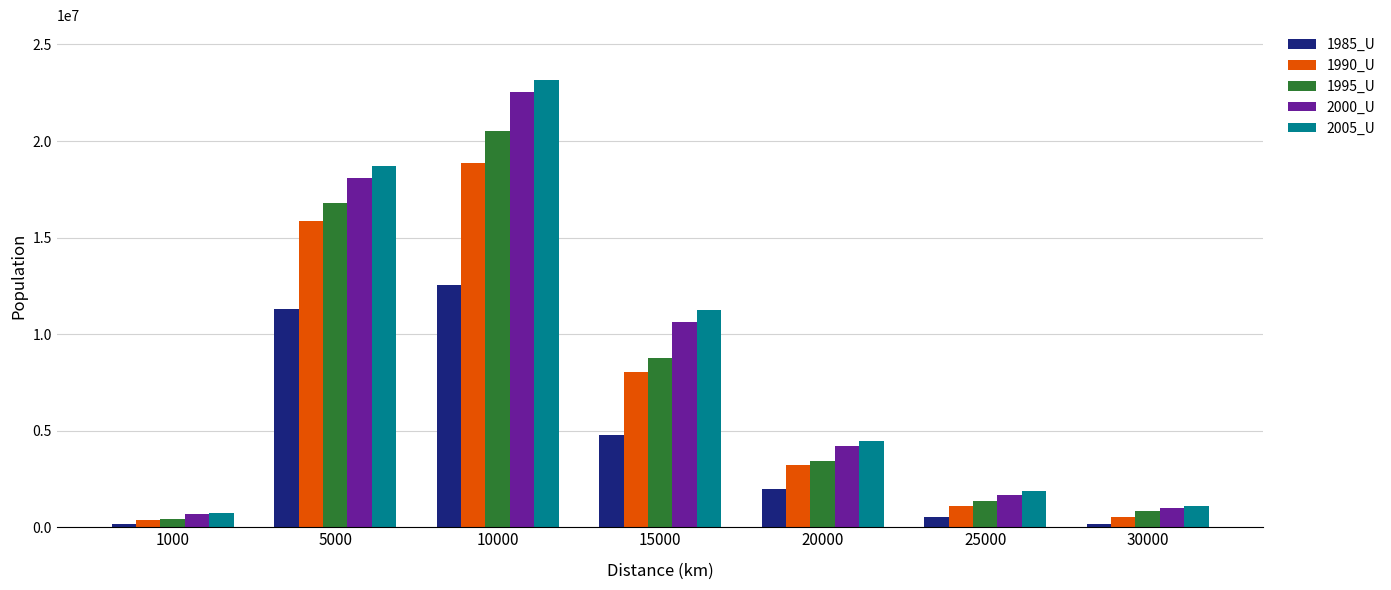

Is the value of 2000_U at 15000 greater than the value of 2005_U at 30000?

Yes